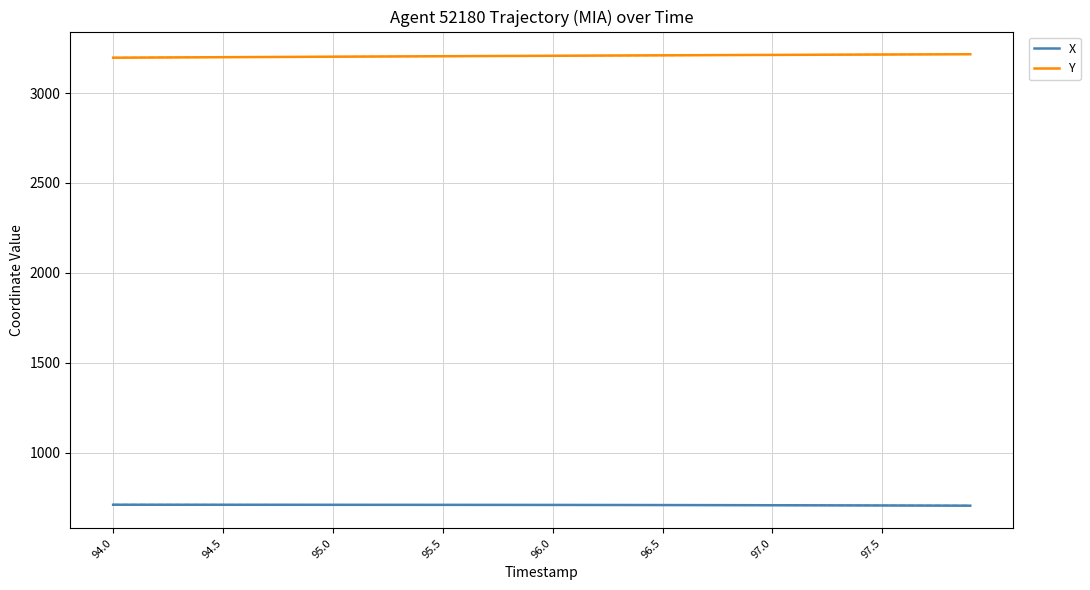

What is the highest value of the Y series?

3216.0